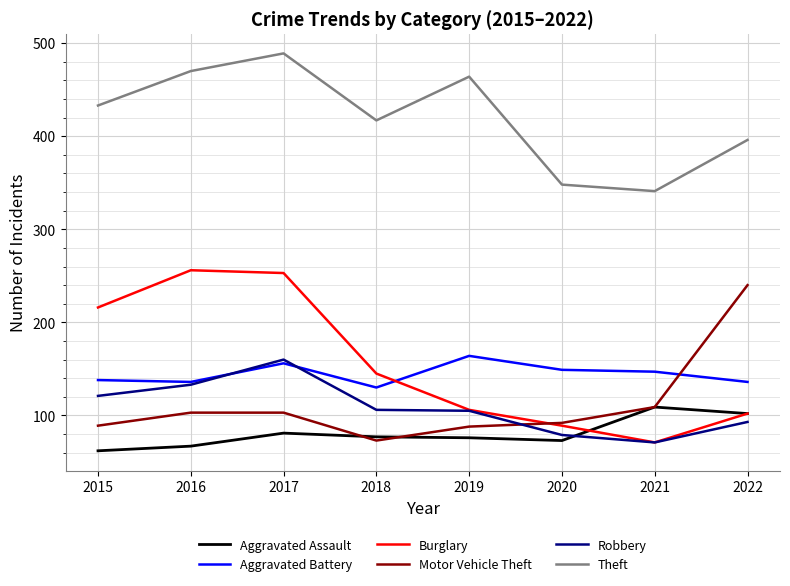

Between 2020 and 2021, which series saw the biggest shift?

Aggravated Assault